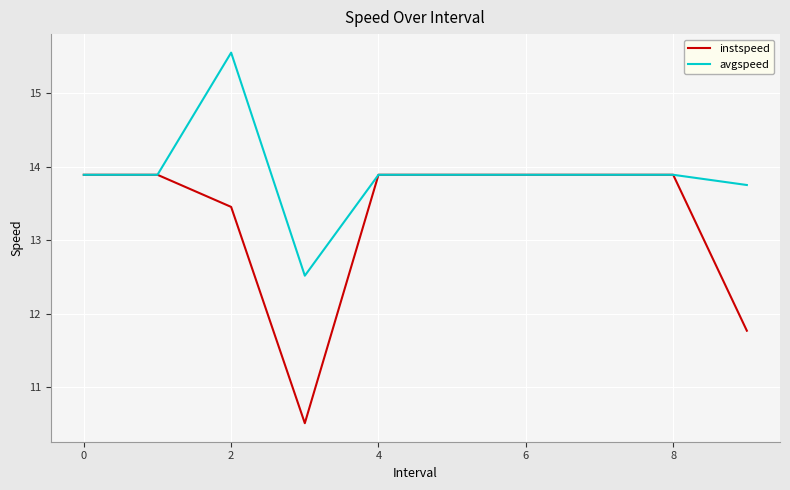

Which series has the largest total across all categories?

avgspeed